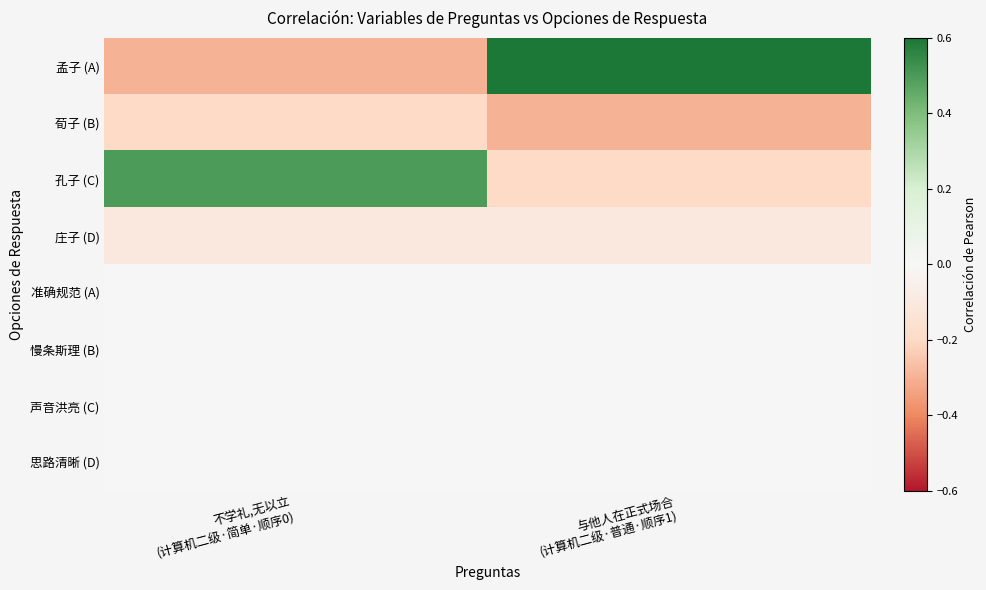

Reading right to left, list all the values displayed in this chart.

孟子 (A): 与他人在正式场合
(计算机二级·普通·顺序1)=0.6	不学礼,无以立
(计算机二级·简单·顺序0)=-0.3
荀子 (B): 与他人在正式场合
(计算机二级·普通·顺序1)=-0.3	不学礼,无以立
(计算机二级·简单·顺序0)=-0.2
孔子 (C): 与他人在正式场合
(计算机二级·普通·顺序1)=-0.2	不学礼,无以立
(计算机二级·简单·顺序0)=0.5
庄子 (D): 与他人在正式场合
(计算机二级·普通·顺序1)=-0.1	不学礼,无以立
(计算机二级·简单·顺序0)=-0.1
准确规范 (A): 与他人在正式场合
(计算机二级·普通·顺序1)=0.0	不学礼,无以立
(计算机二级·简单·顺序0)=0.0
慢条斯理 (B): 与他人在正式场合
(计算机二级·普通·顺序1)=0.0	不学礼,无以立
(计算机二级·简单·顺序0)=0.0
声音洪亮 (C): 与他人在正式场合
(计算机二级·普通·顺序1)=0.0	不学礼,无以立
(计算机二级·简单·顺序0)=0.0
思路清晰 (D): 与他人在正式场合
(计算机二级·普通·顺序1)=0.0	不学礼,无以立
(计算机二级·简单·顺序0)=0.0